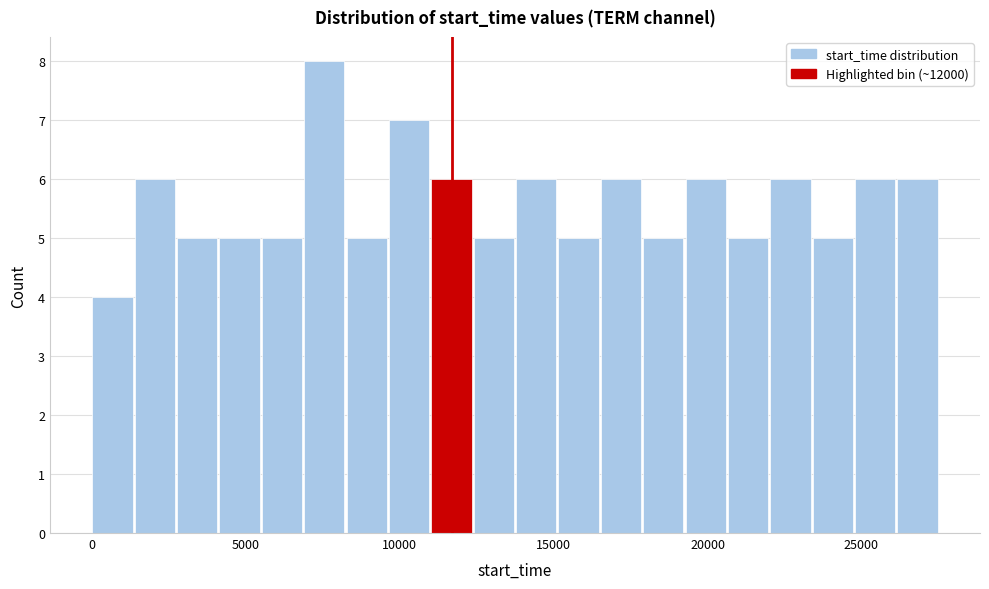

Read against the x-axis, roughly where is the centre of the tallest bar?

7500